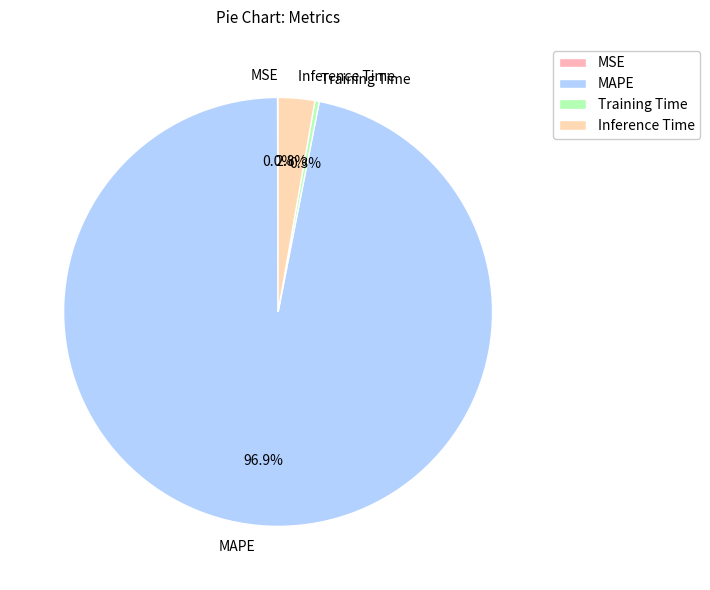

Does MAPE represent more than half of the total?

Yes